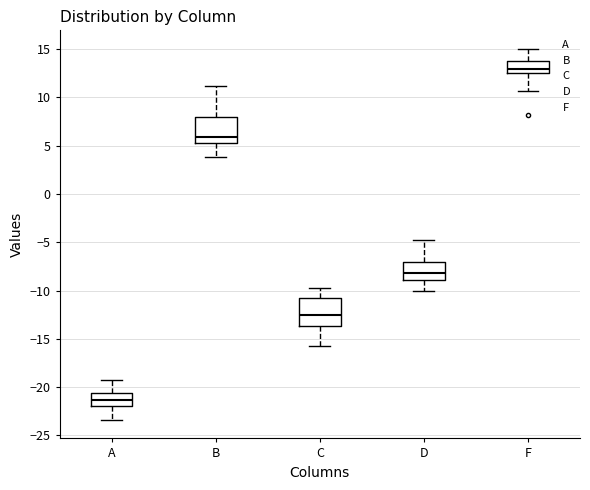

Which box has the highest median line?

F